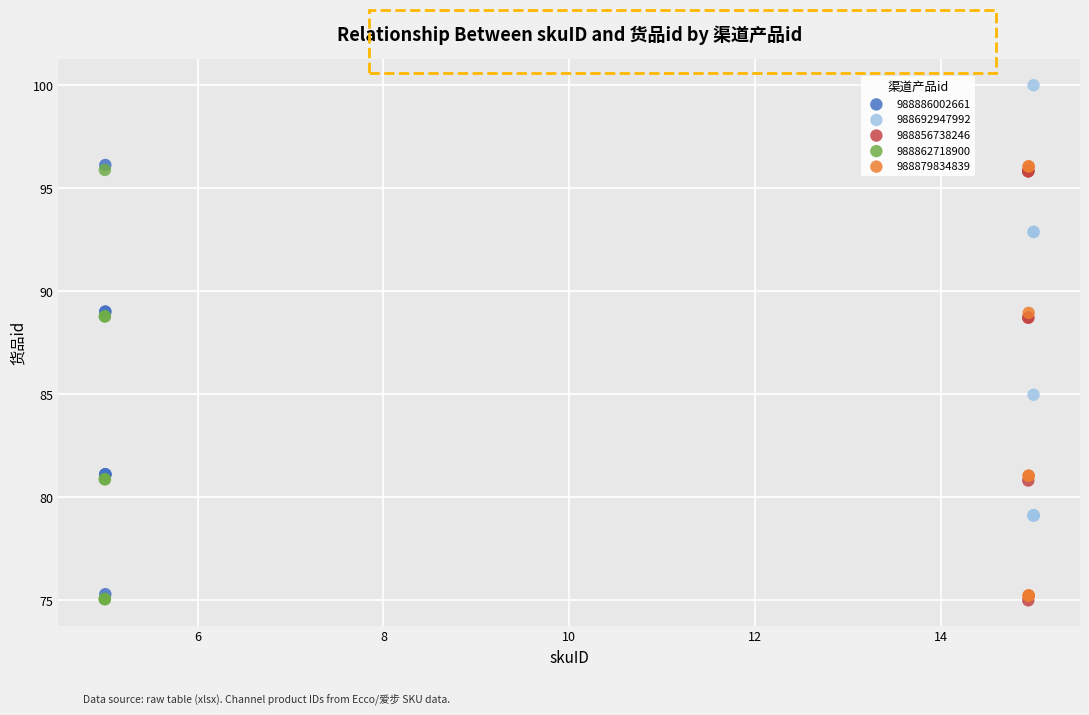

Which series reaches the maximum Y coordinate?

988692947992